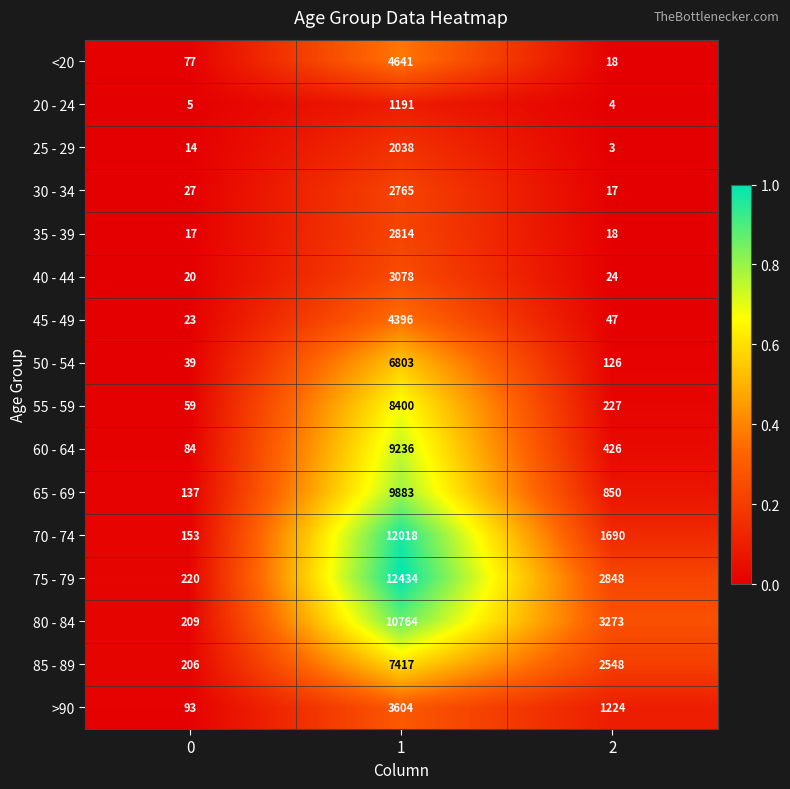

Is it true that 80 - 84 equals 6499 at 1?

False